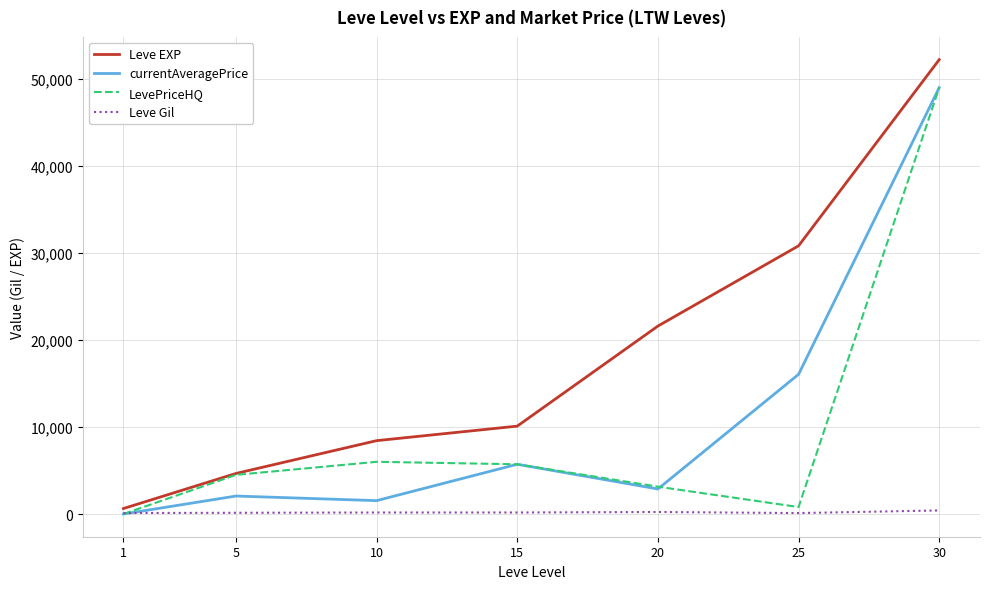

The value of LevePriceHQ at 5 is 4498.3. True or false?

True